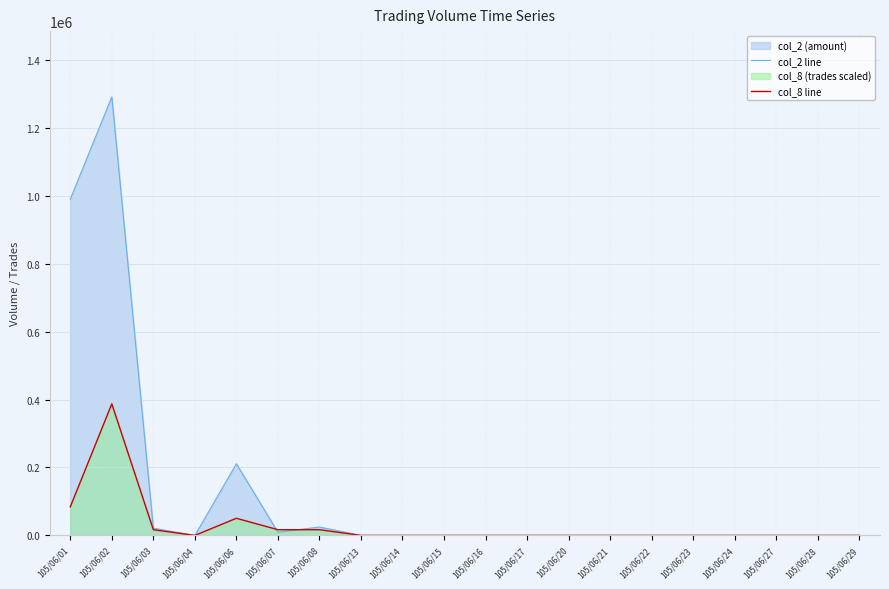

Where is the first local minimum for col_8 line?

105/06/04